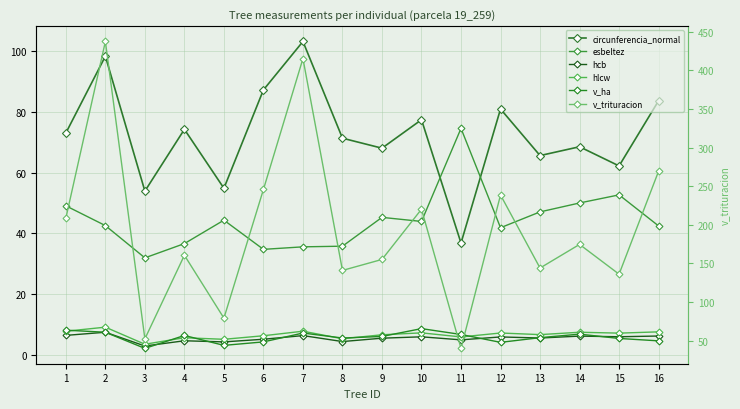

At which category does v_trituracion reach its first local valley?

3